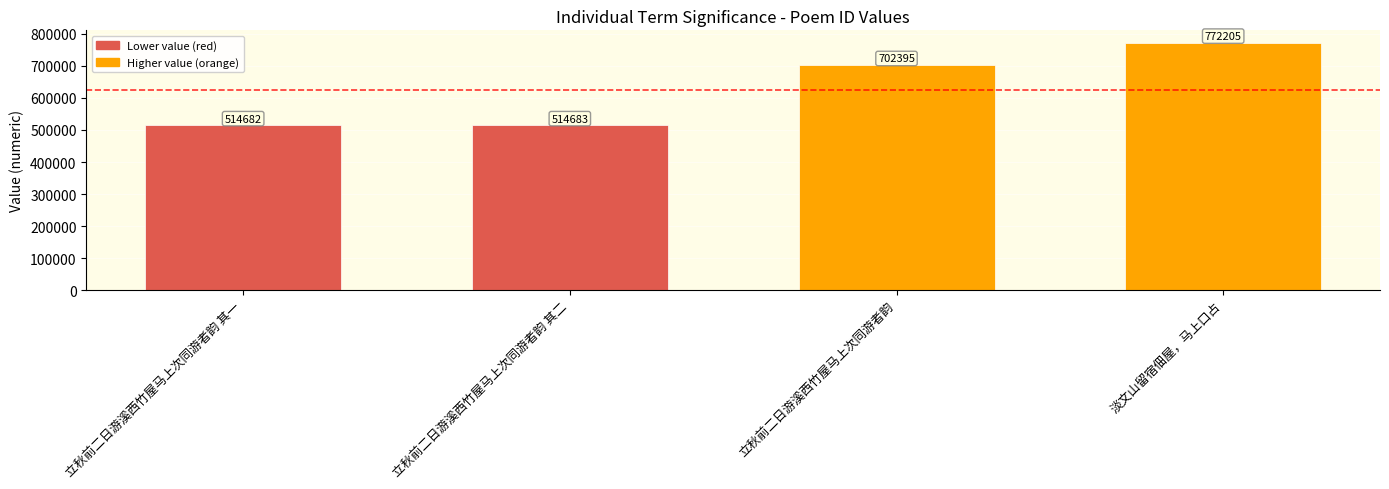

What is the label of the 2nd bar from the right?

立秋前二日游溪西竹屋马上次同游者韵